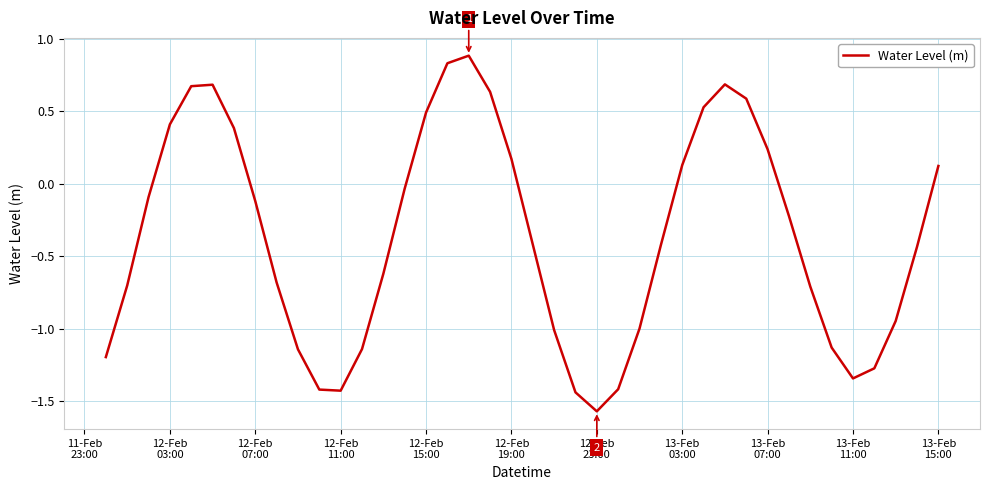

What is the greatest value displayed?

0.9